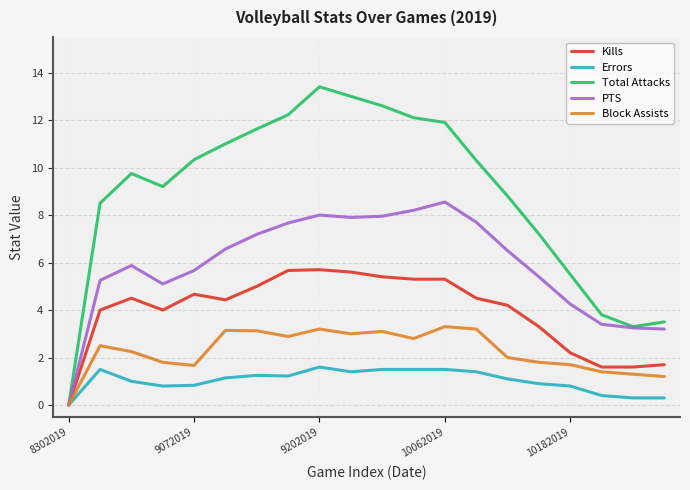

Which series has the widest spread of values?

Total Attacks